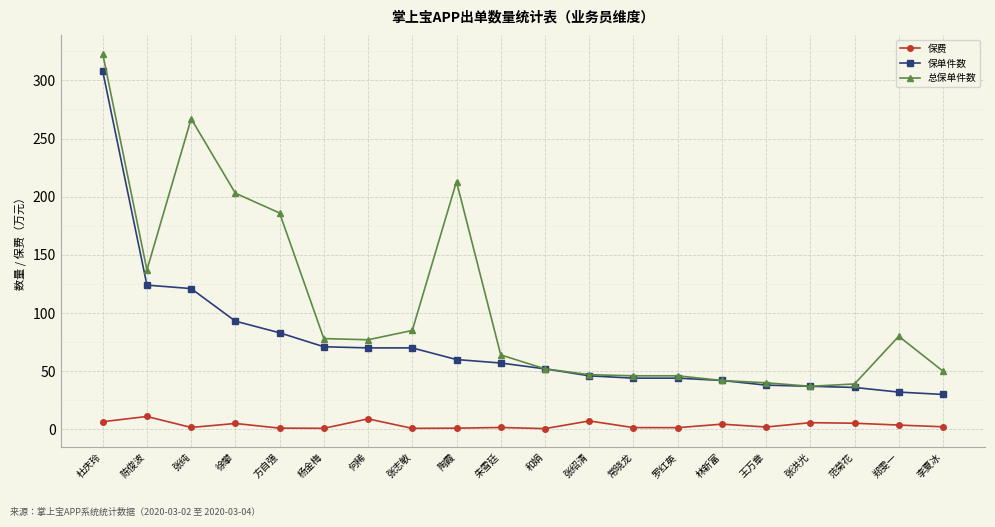

Which series has the largest total across all categories?

总保单件数